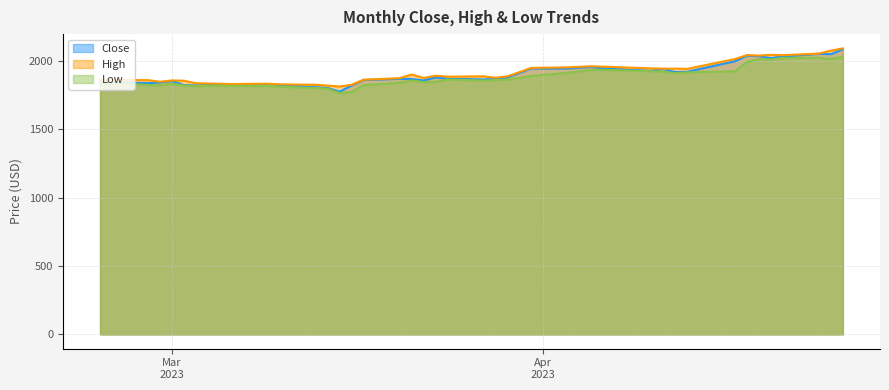

What is the label of the 19th point from the left?

2023-03-22